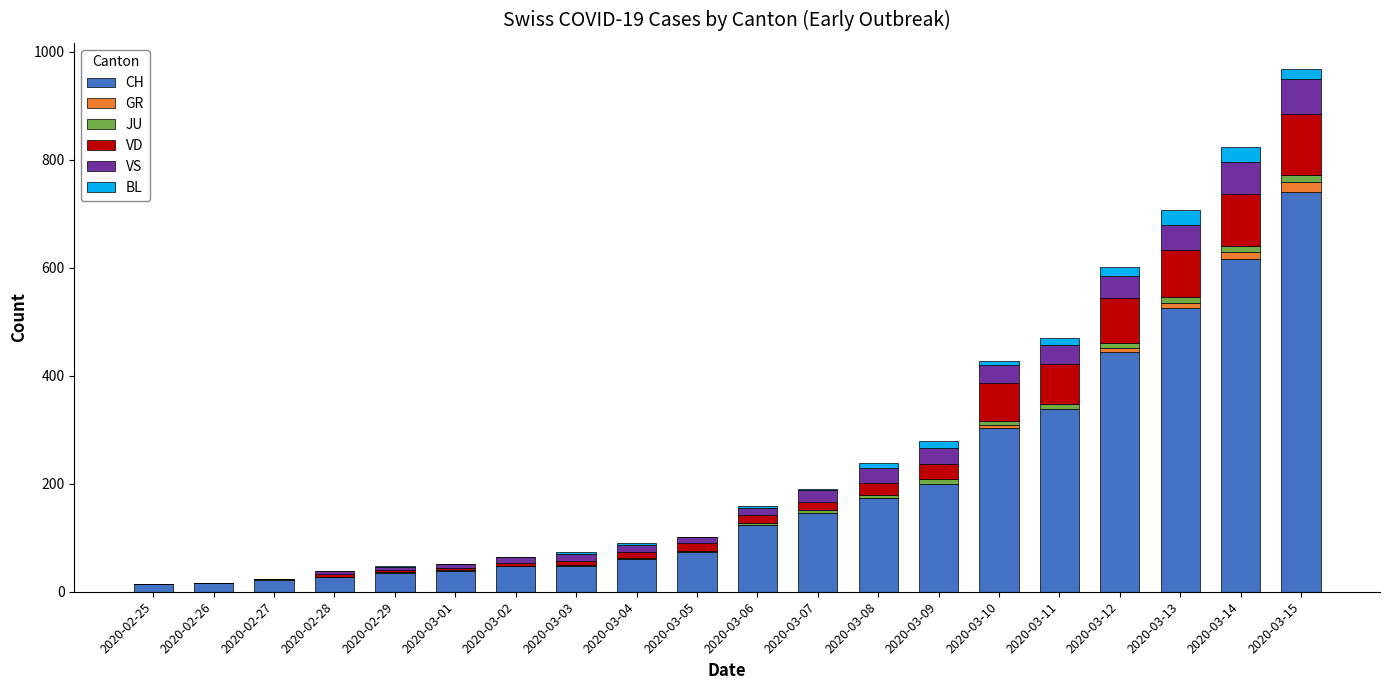

At which category is the sum across all series the highest?

2020-03-15